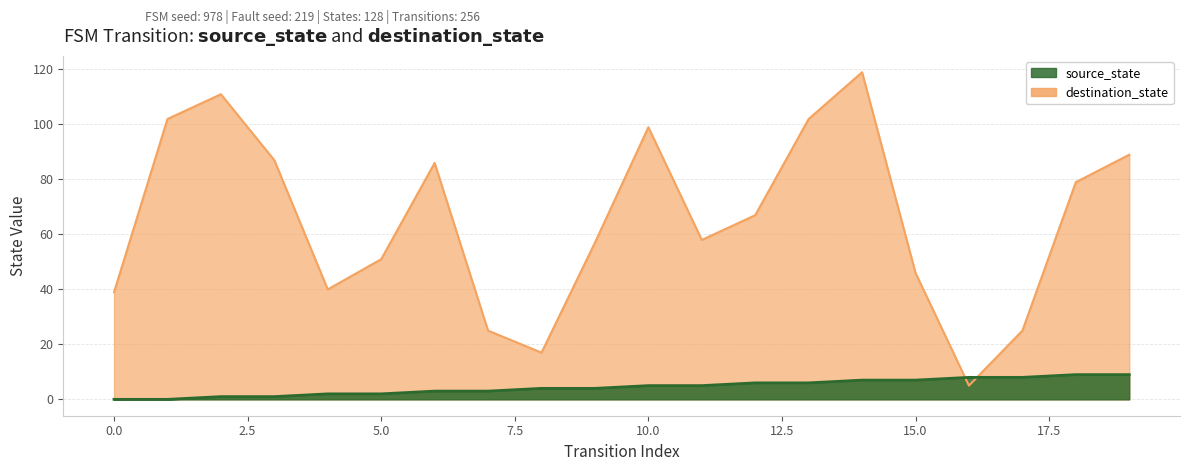

Reading right to left, transcribe all the data shown in this chart.

source_state: 19=9	18=9	17=8	16=8	15=7	14=7	13=6	12=6	11=5	10=5	9=4	8=4	7=3	6=3	5=2	4=2	3=1	2=1	1=0	0=0
destination_state: 19=89	18=79	17=25	16=5	15=46	14=119	13=102	12=67	11=58	10=99	9=57	8=17	7=25	6=86	5=51	4=40	3=87	2=111	1=102	0=39